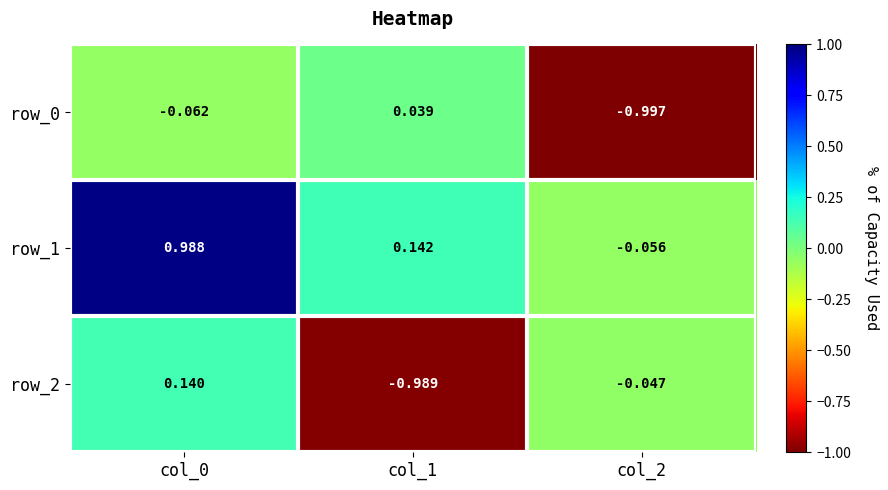

How many values in row_0 are above zero?

1